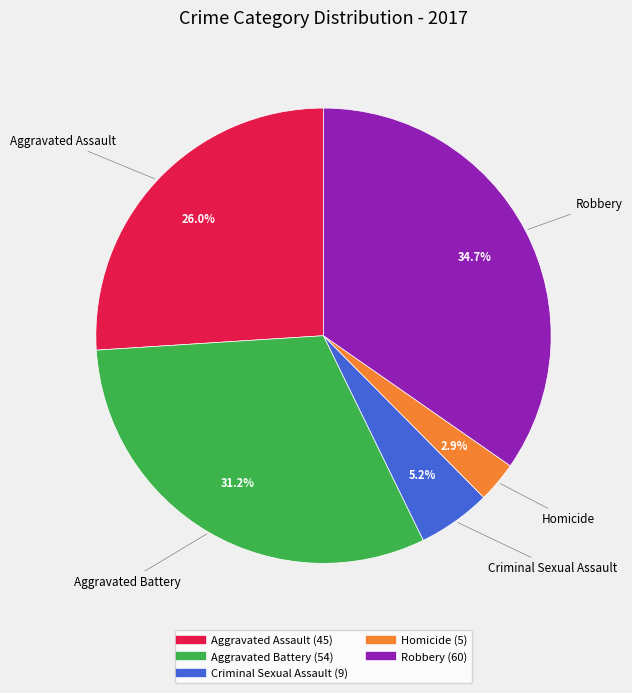

What portion of the pie excludes Criminal Sexual Assault?

94.8%